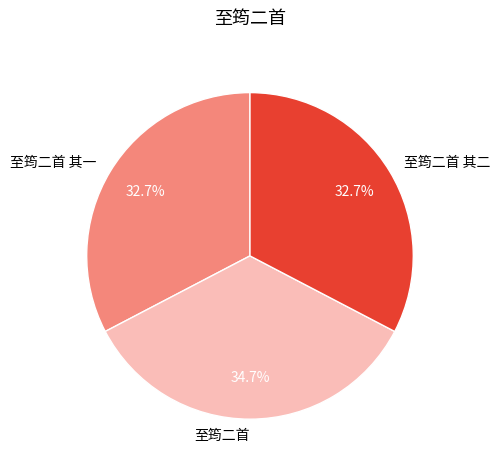

Approximately how many times larger is the value at 至筠二首 其一 compared to 至筠二首?

0.9